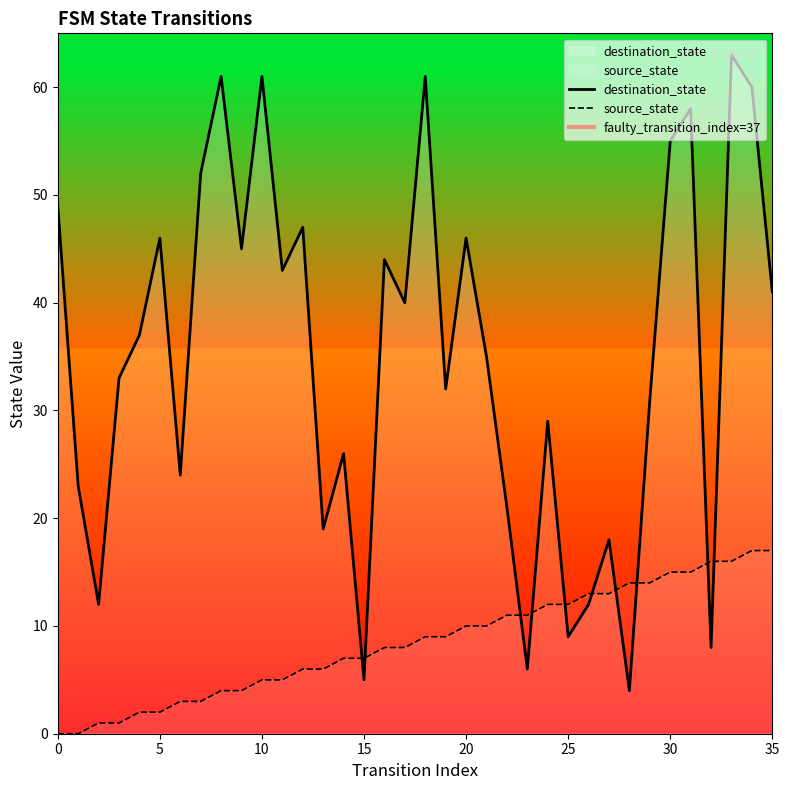

At 11, list the series in order from smallest to largest.

source_state, destination_state